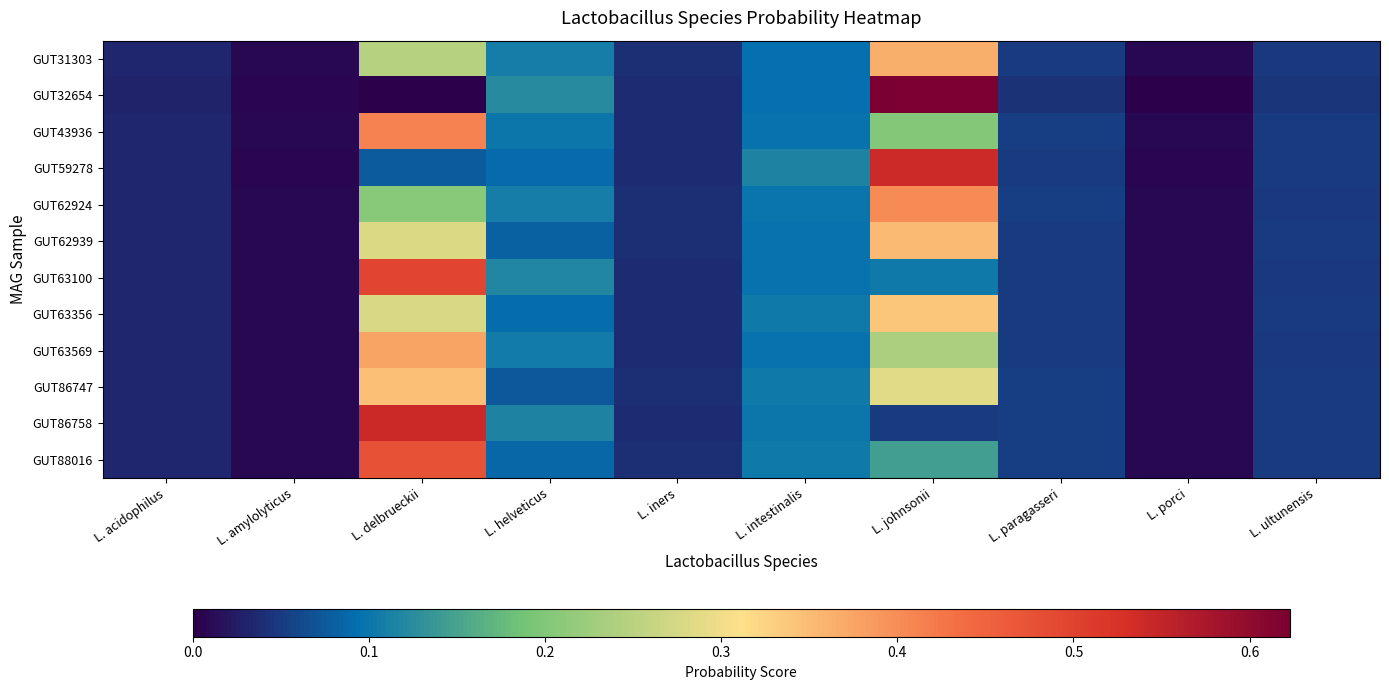

At which category does the chart reach its minimum across all series?

L. delbrueckii